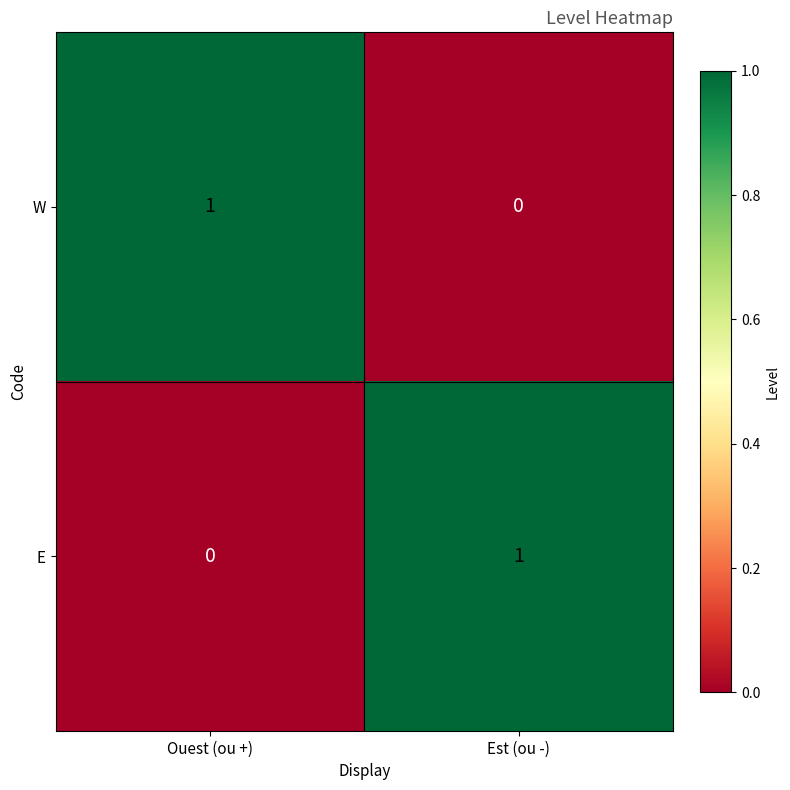

Rank the categories by E value from lowest to highest.

Ouest (ou +), Est (ou -)